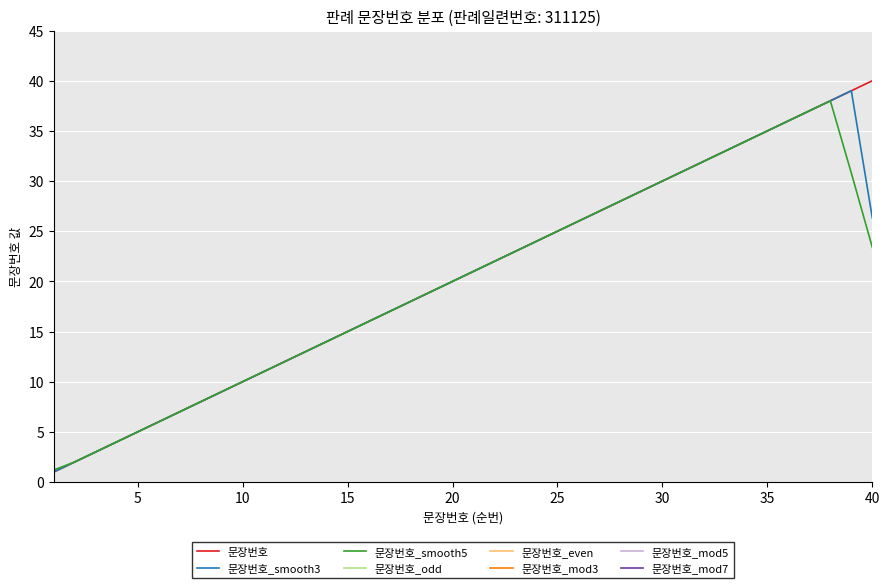

List the labels in order of value, smallest first.

1, 2, 3, 4, 5, 6, 7, 8, 9, 10, 11, 12, 13, 14, 15, 16, 17, 18, 19, 20, 21, 22, 23, 24, 25, 26, 27, 28, 29, 30, 31, 32, 33, 34, 35, 36, 37, 38, 39, 40